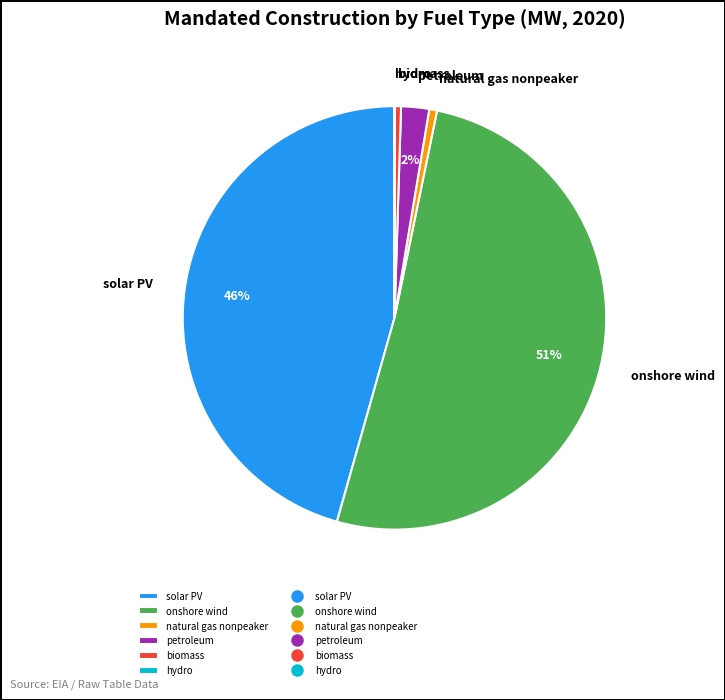

Which slice is the largest?

onshore wind